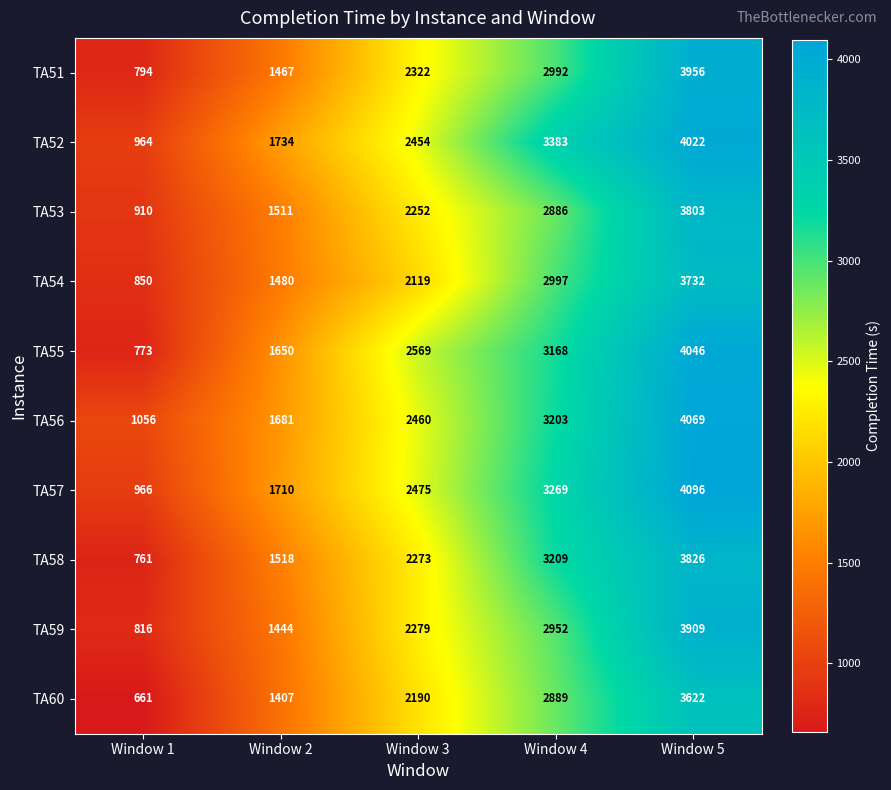

List the labels in order of TA58 value, largest first.

Window 5, Window 4, Window 3, Window 2, Window 1